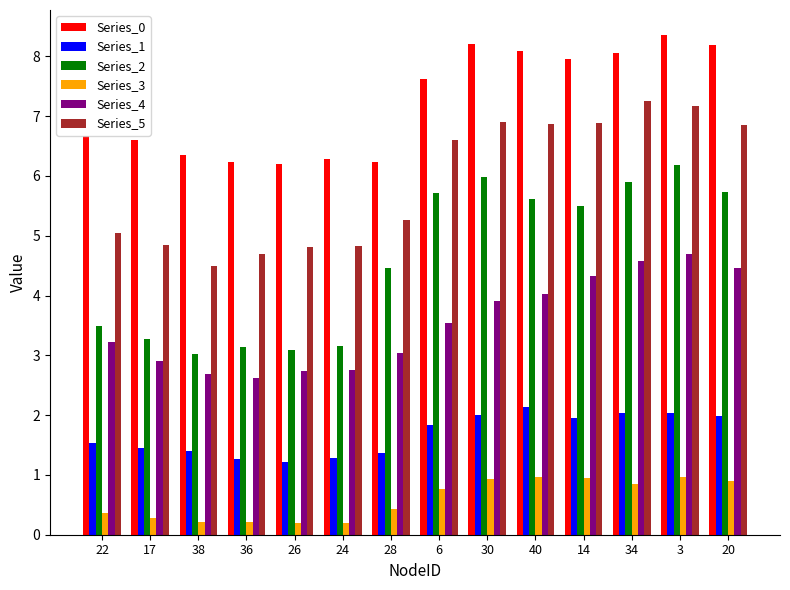

Is the value of Series_3 at 17 greater than the value of Series_2 at 14?

No